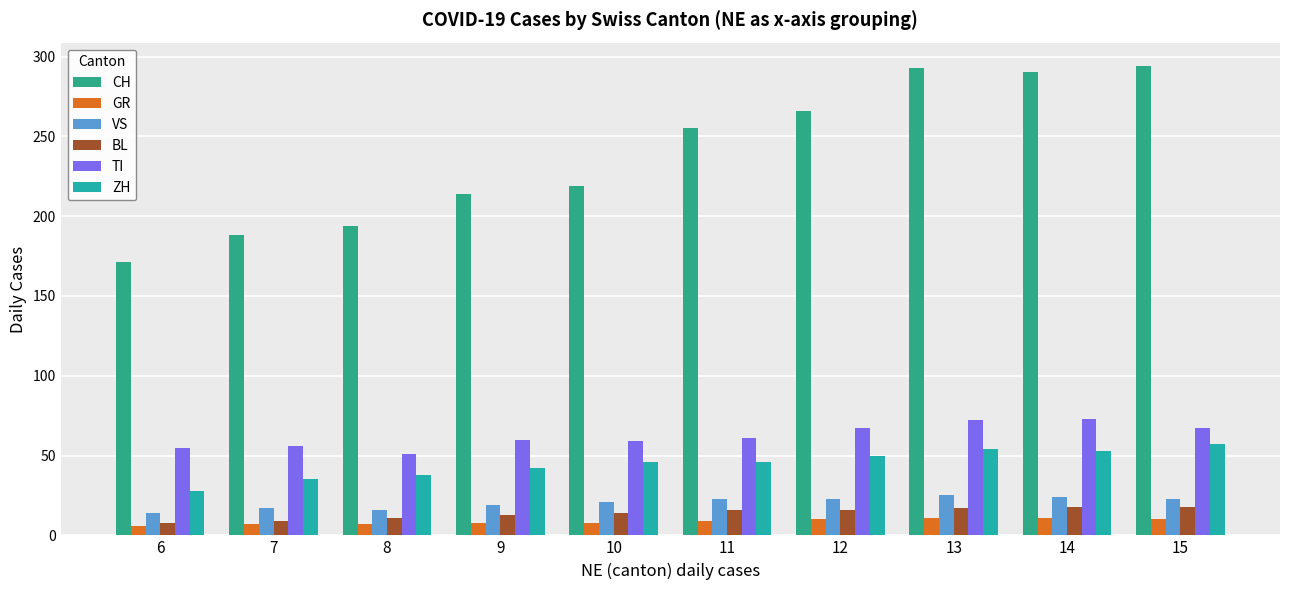

What is the difference between the VS values at 15 and 6?

9